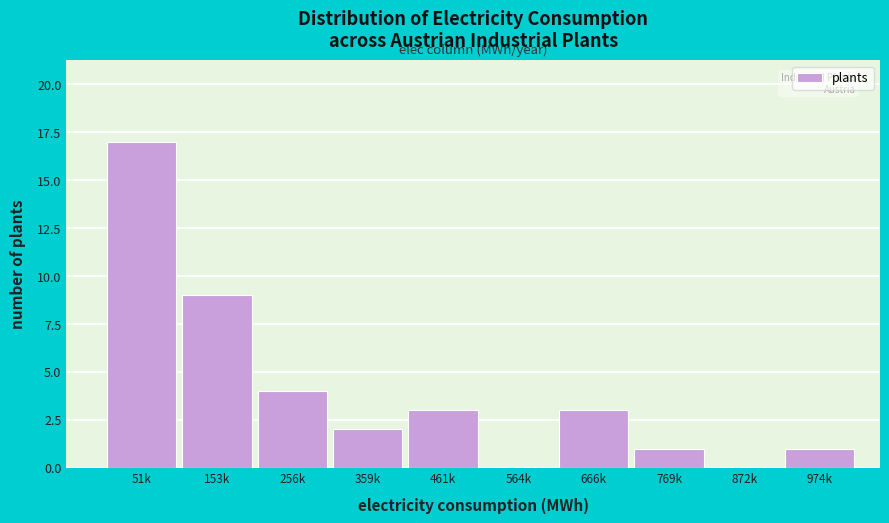

Reading left to right, what are all the values shown in this chart?

51k=17	153k=9	256k=4	359k=2	461k=3	564k=0	666k=3	769k=1	872k=0	974k=1